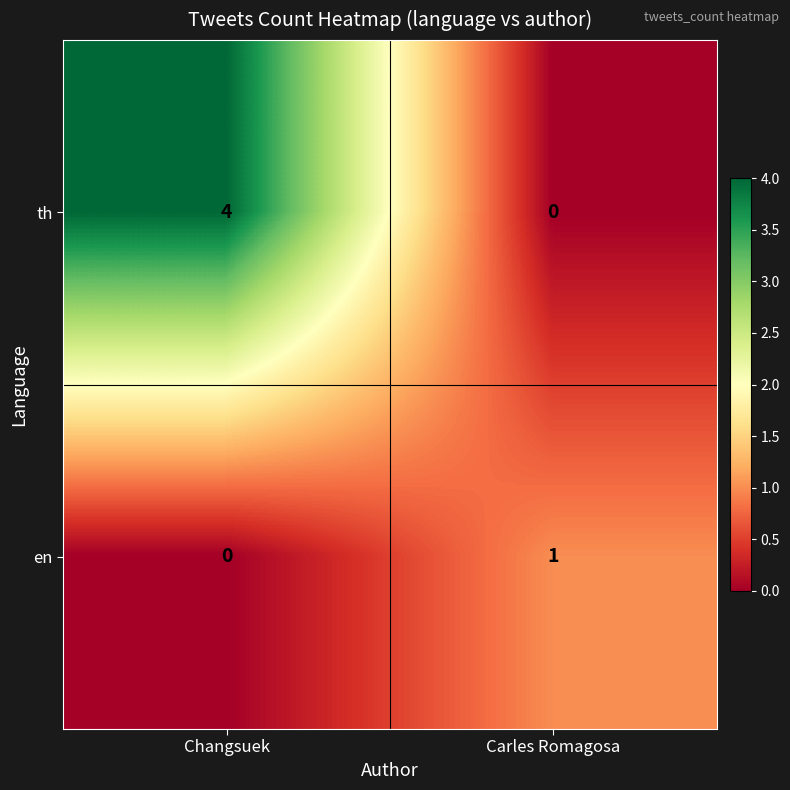

What is the spread (max minus min) of values at Carles Romagosa?

1